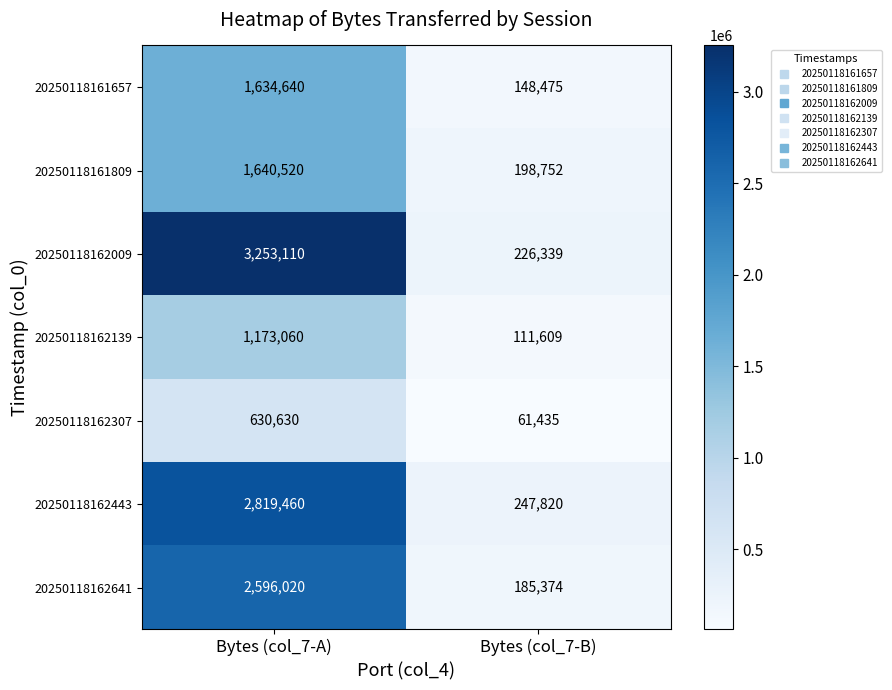

Reading left to right, extract all data points from this chart.

20250118161657: 1634640	148475
20250118161809: 1640520	198752
20250118162009: 3253110	226339
20250118162139: 1173060	111609
20250118162307: 630630	61435
20250118162443: 2819460	247820
20250118162641: 2596020	185374